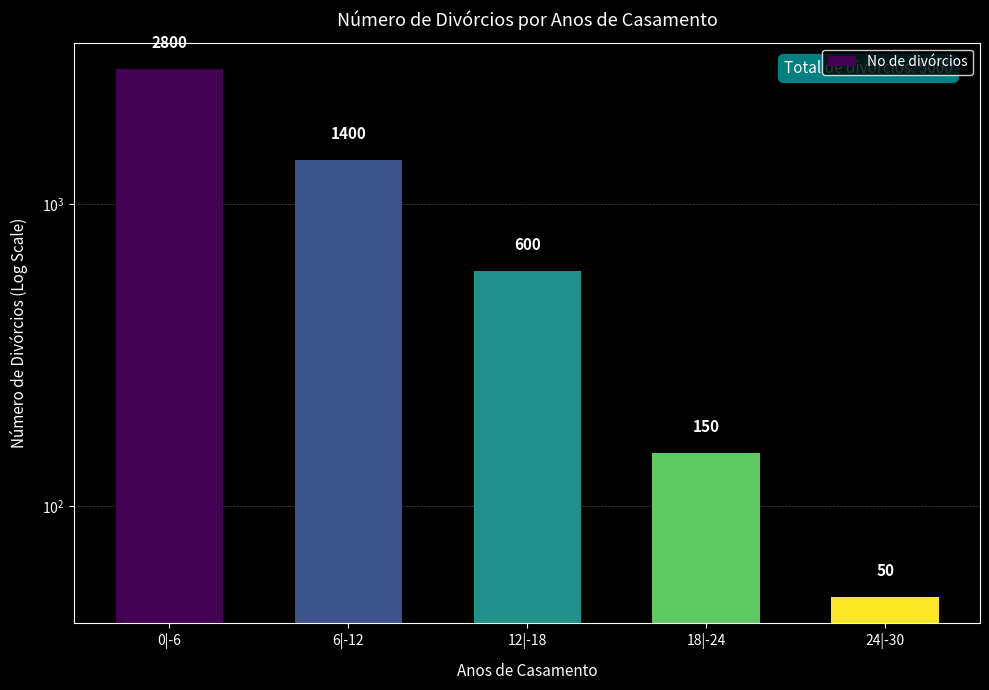

Does the chart contain any negative values?

No